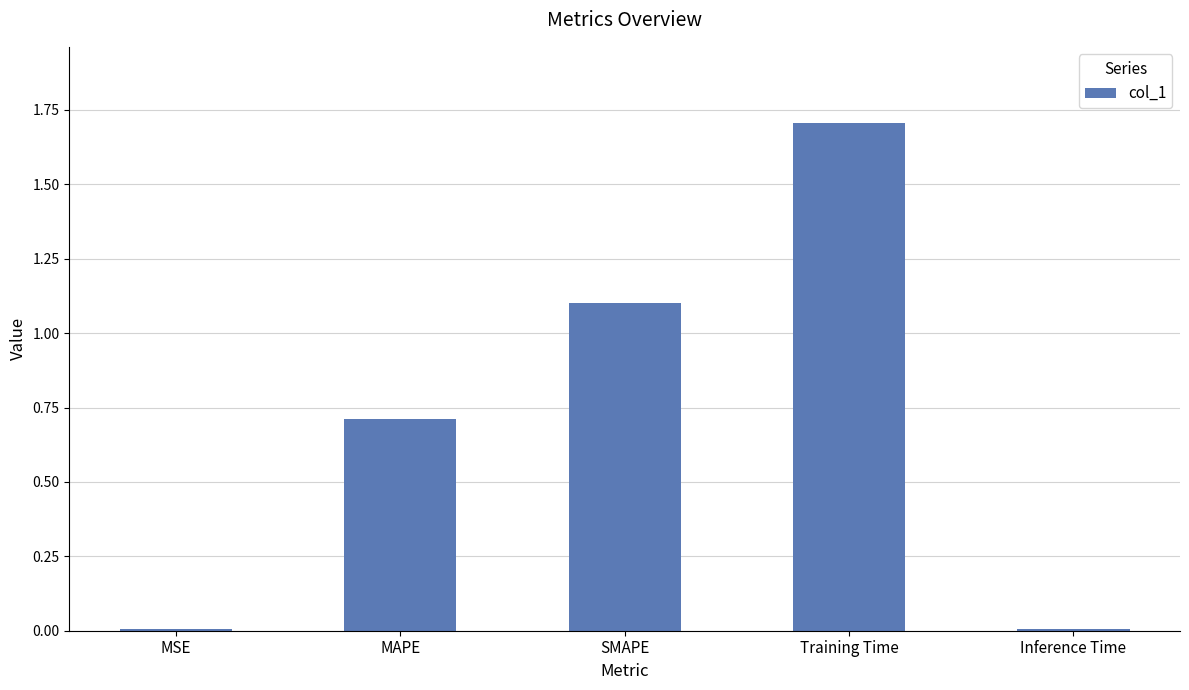

What is the approximate value at Training Time?

1.7